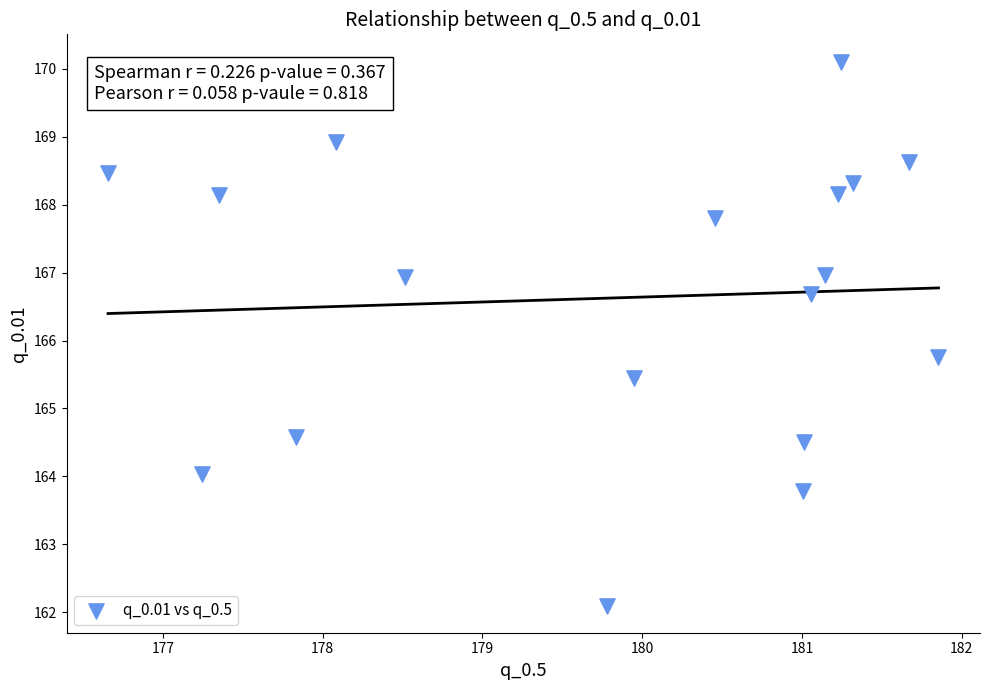

What is the range of Y values (max minus min)?

8.0